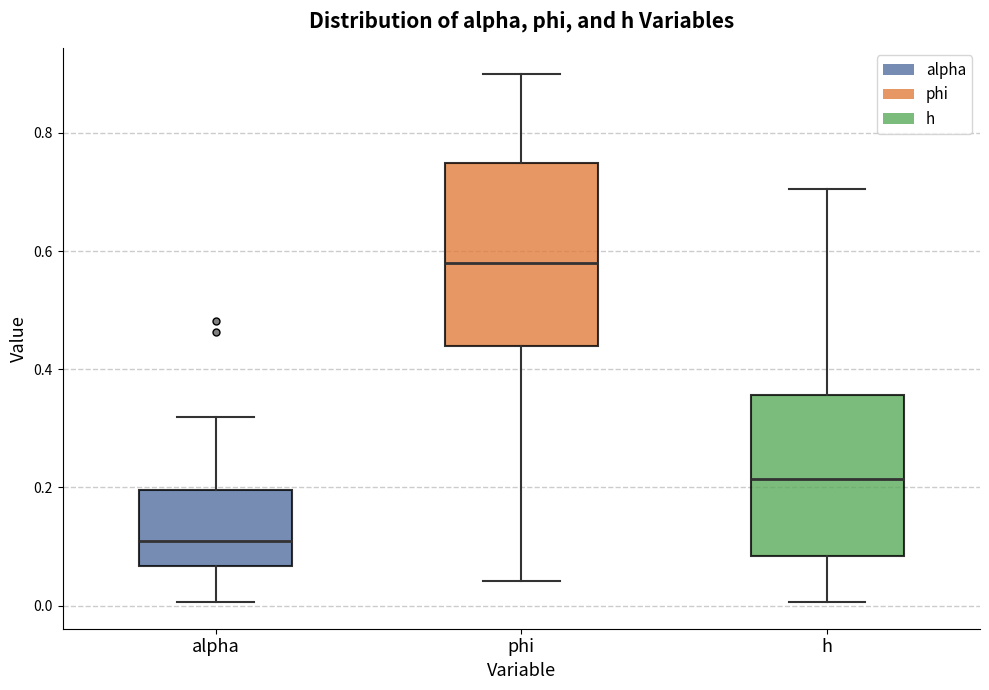

Reading left to right, transcribe this box plot: for each box, give where its median line is, the range the box spans, and where its two whiskers end, as read against the y-axis. The values are not printed on the chart, so give them approximately, as read against the axis.

alpha: median 0.10, box 0.06 to 0.20, whiskers 0.00 to 0.32
phi: median 0.58, box 0.44 to 0.74, whiskers 0.04 to 0.90
h: median 0.22, box 0.08 to 0.36, whiskers 0.00 to 0.70